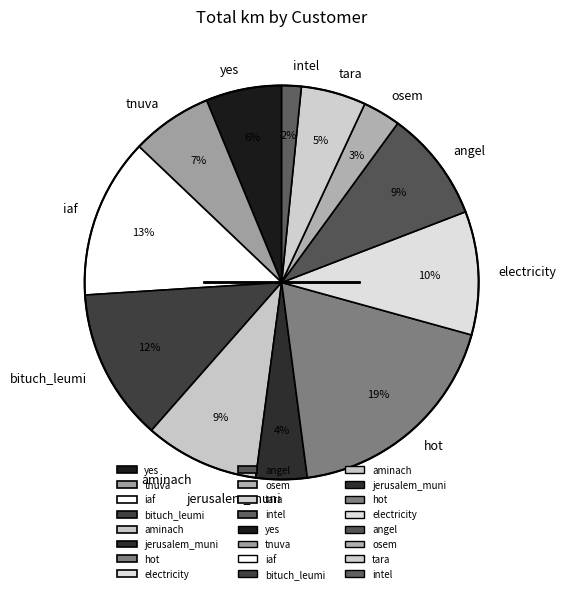

To the nearest percent, what is the average slice percentage?

8%